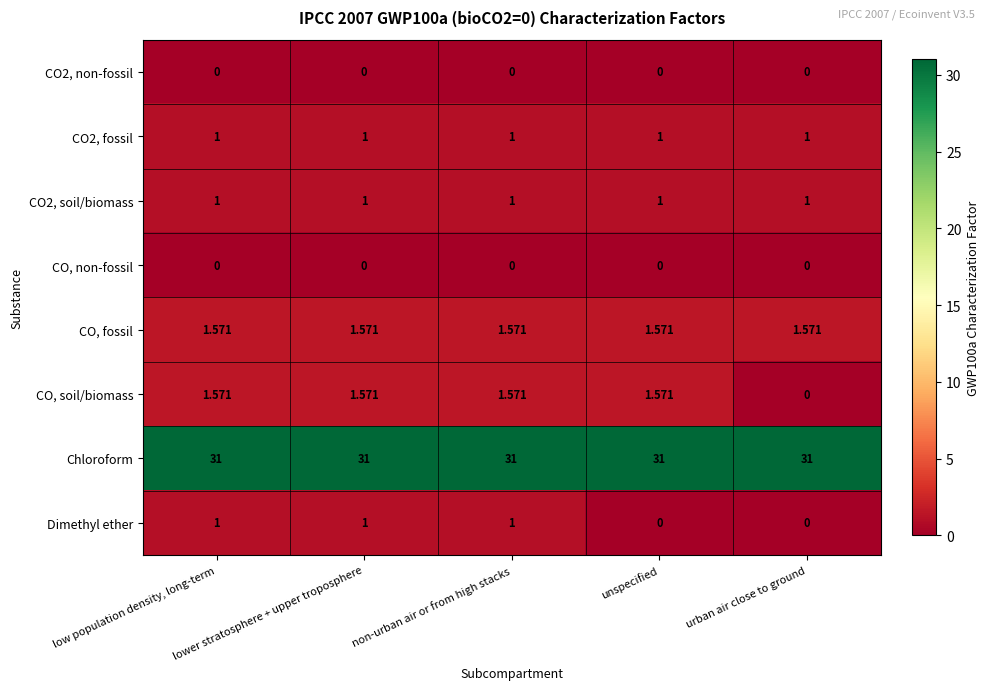

Which series has the widest spread of values?

CO, soil/biomass